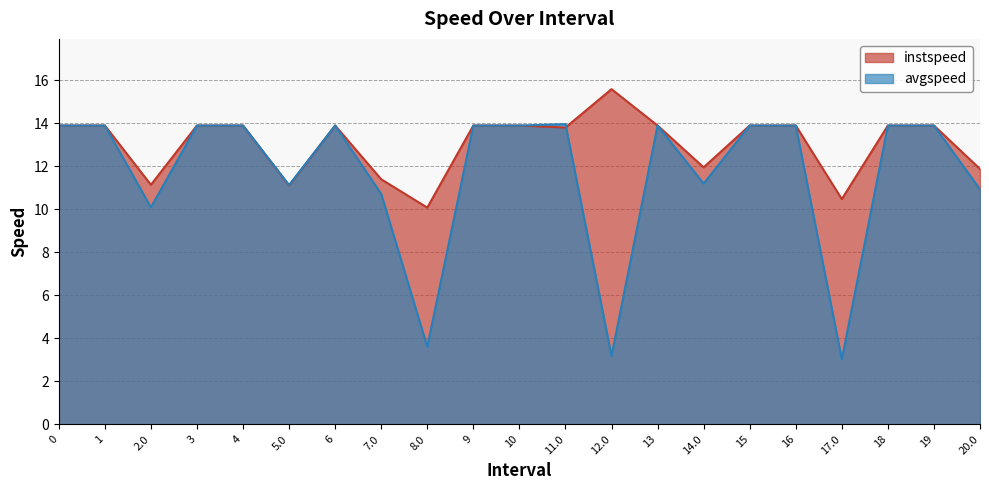

Which series changed the most between 4 and 20.0?

avgspeed